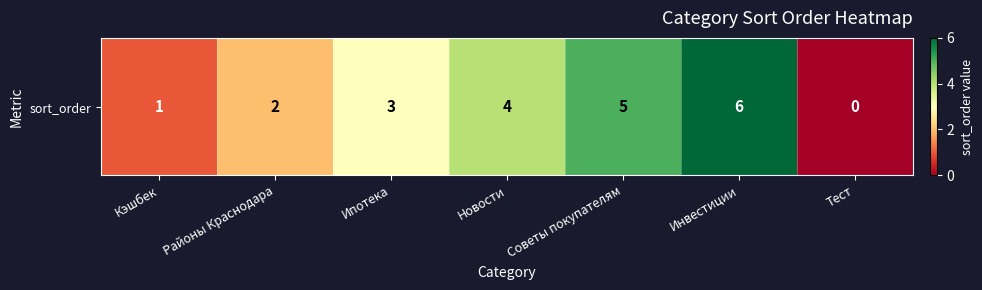

Rank the categories by value from lowest to highest.

Тест, Кэшбек, Районы Краснодара, Ипотека, Новости, Советы покупателям, Инвестиции